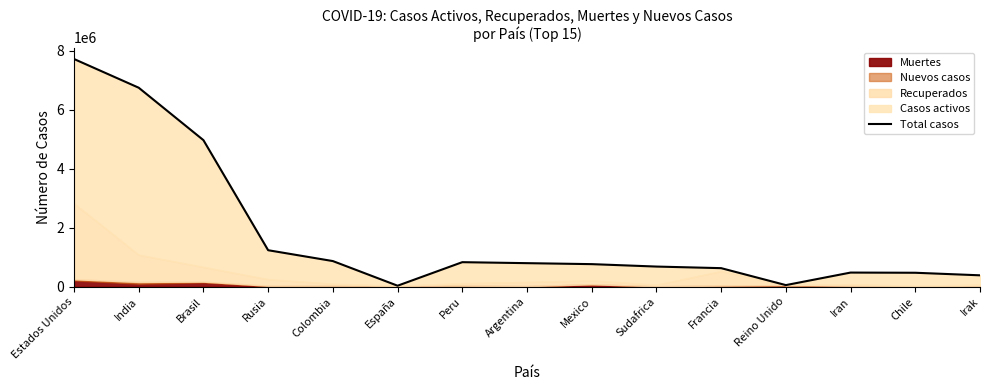

How many interior local valleys (lower than both neighbors) does the data have?

2